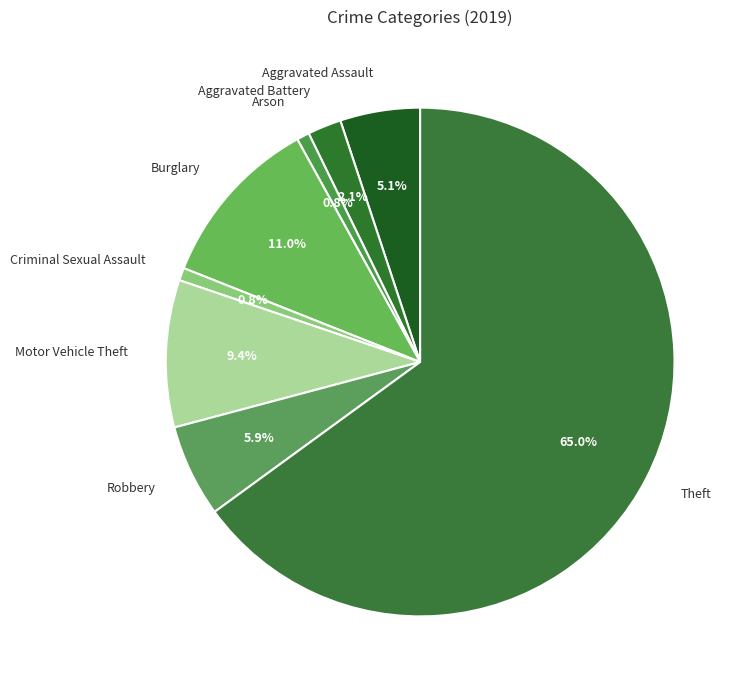

Which category has the biggest portion of the pie?

Theft